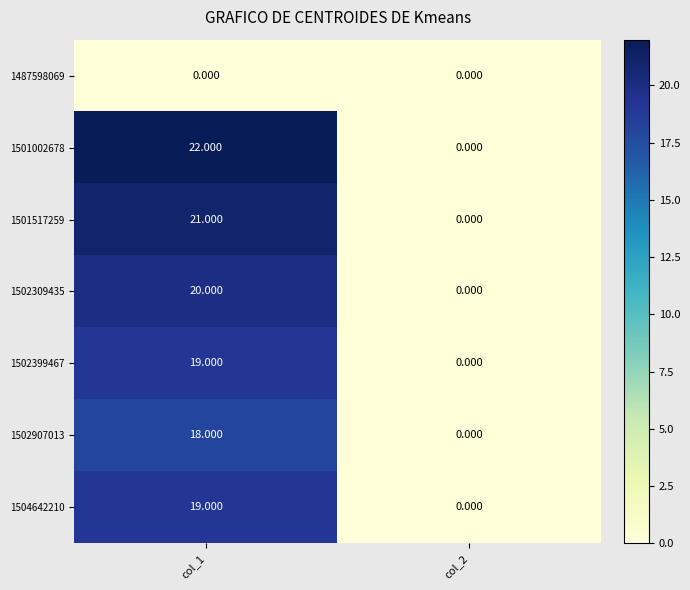

Is the value of 1502907013 at col_2 greater than the value of 1501517259 at col_1?

No